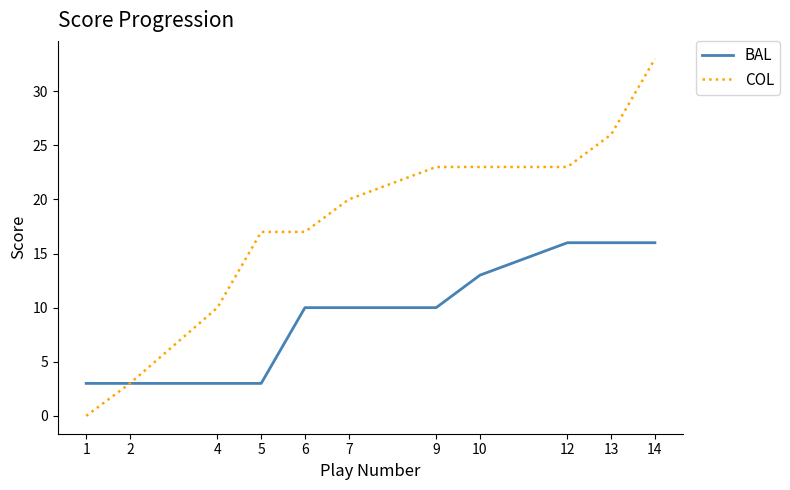

Is it true that BAL equals 3 at 7?

False